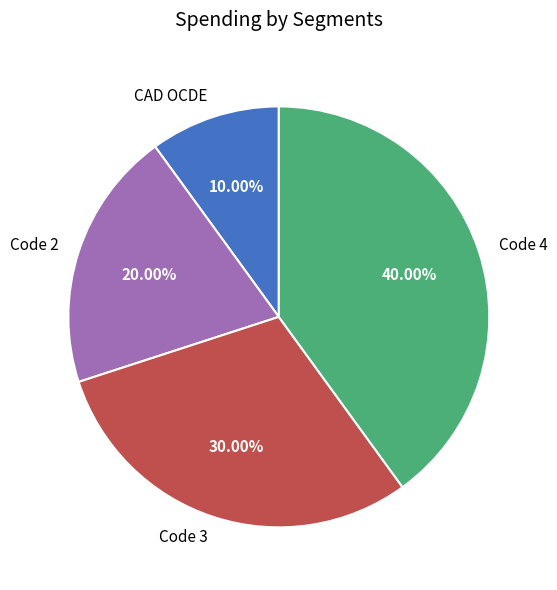

What is the total percentage of Code 3 and CAD OCDE?

40.0%